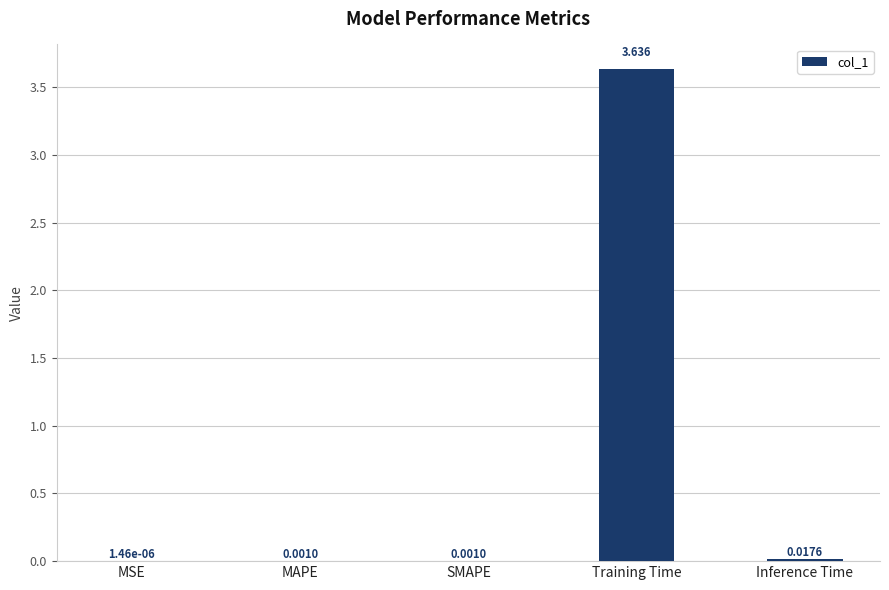

How many series are shown in this chart?

1